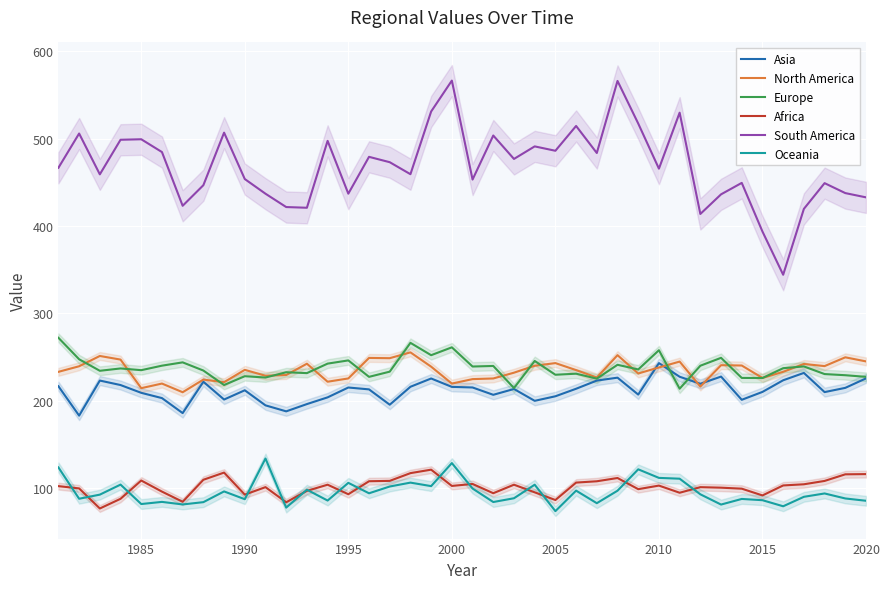

The value of Africa at 2015 is 91.9. True or false?

True